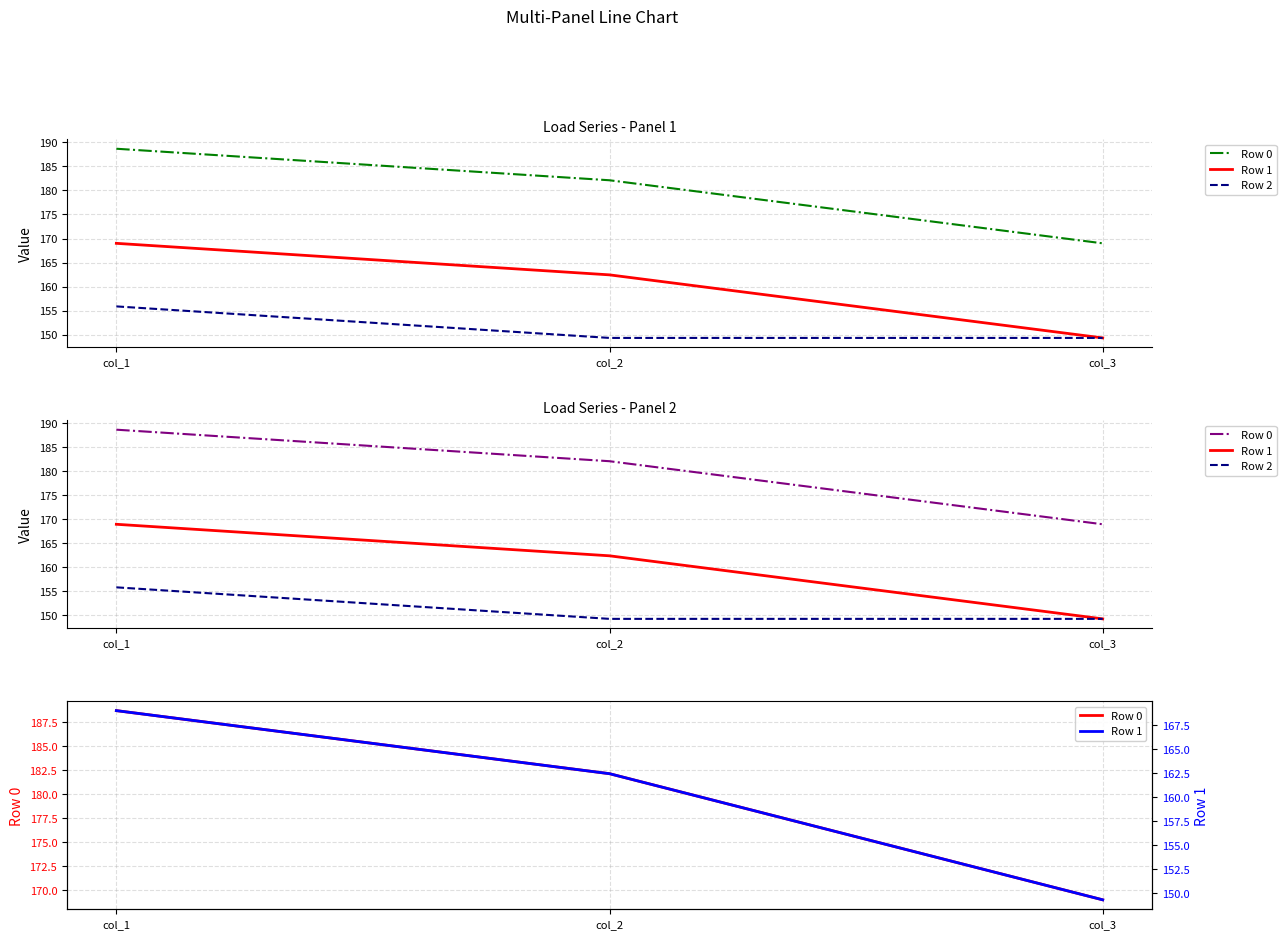

Reading left to right, what are all the values shown in this chart?

Row 0: col_1=188.7	col_2=182.1	col_3=169.0
Row 1: col_1=169.0	col_2=162.4	col_3=149.3
Row 2: col_1=155.9	col_2=149.3	col_3=149.3